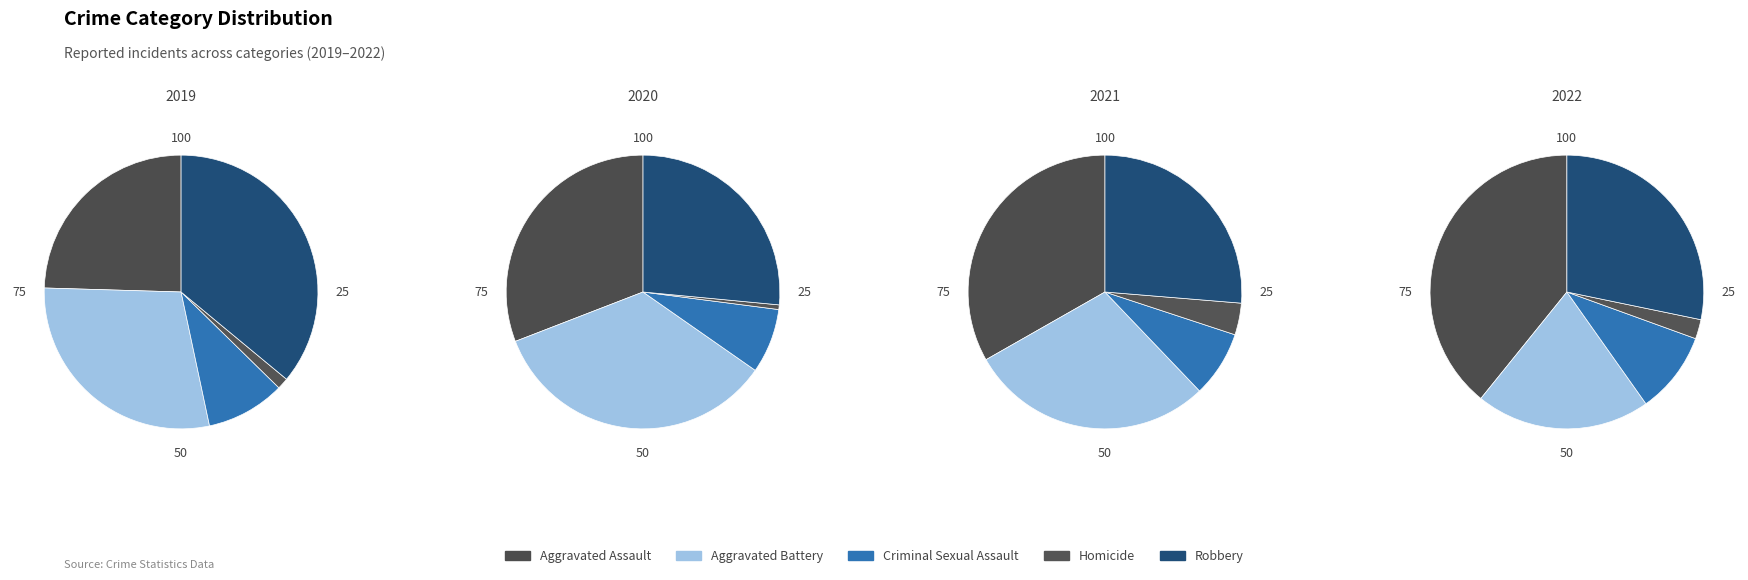

What percentage is the Robbery slice, to the nearest percent?

36%